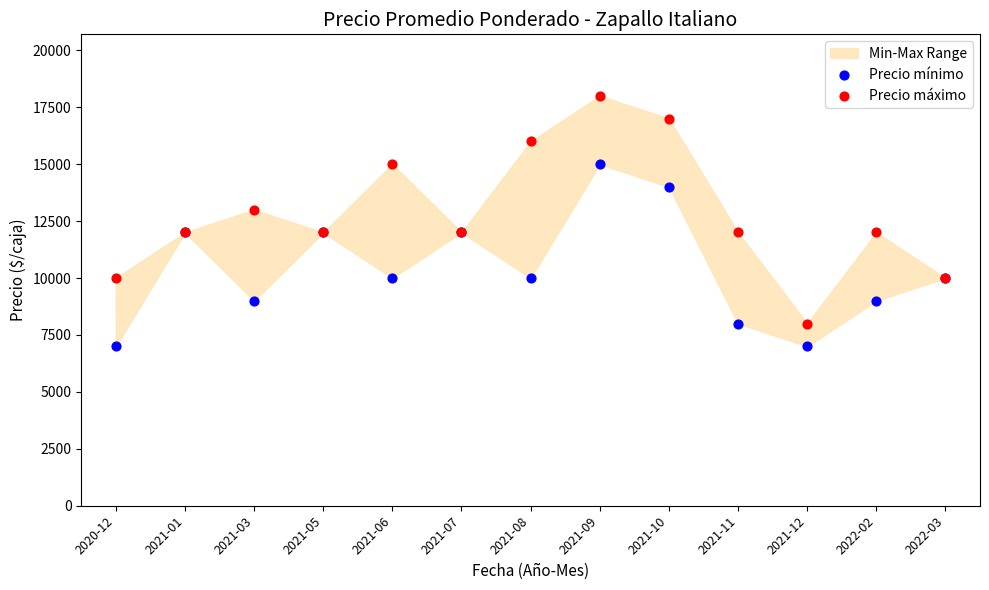

Which series has the widest spread of Y values?

Precio máximo